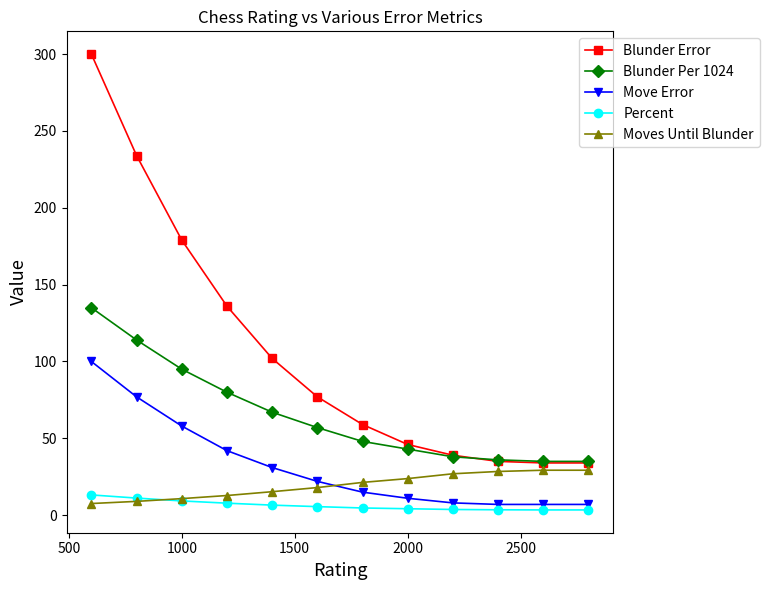

Which series has the widest spread of values?

Blunder Error